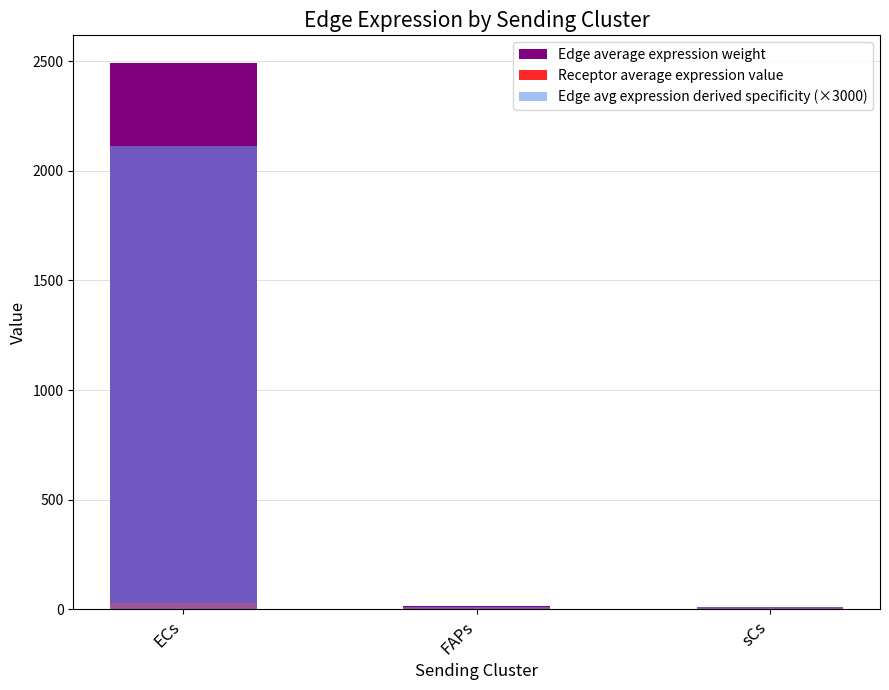

What position from the right is sCs?

1